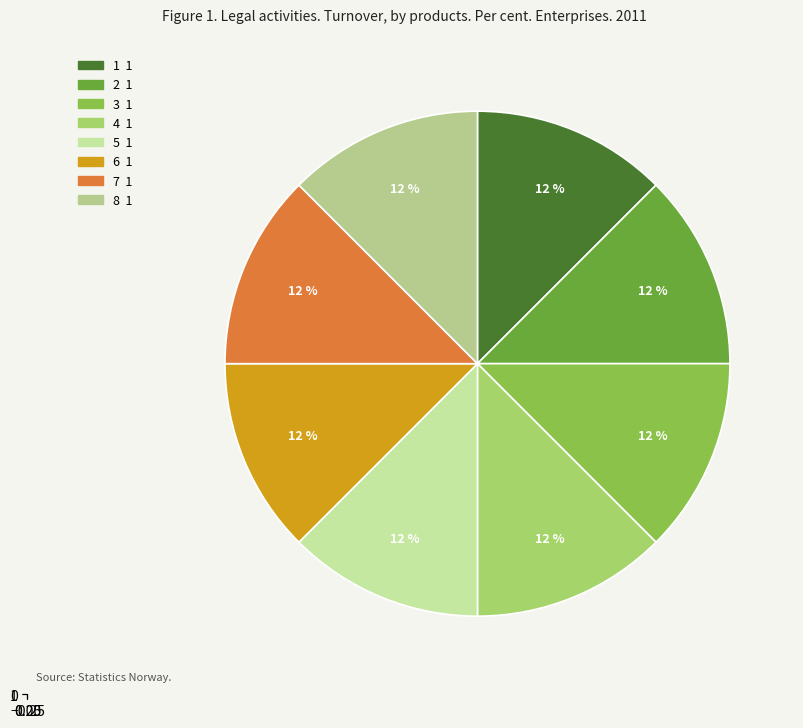

True or false: 9 accounts for 0% of the total.

True